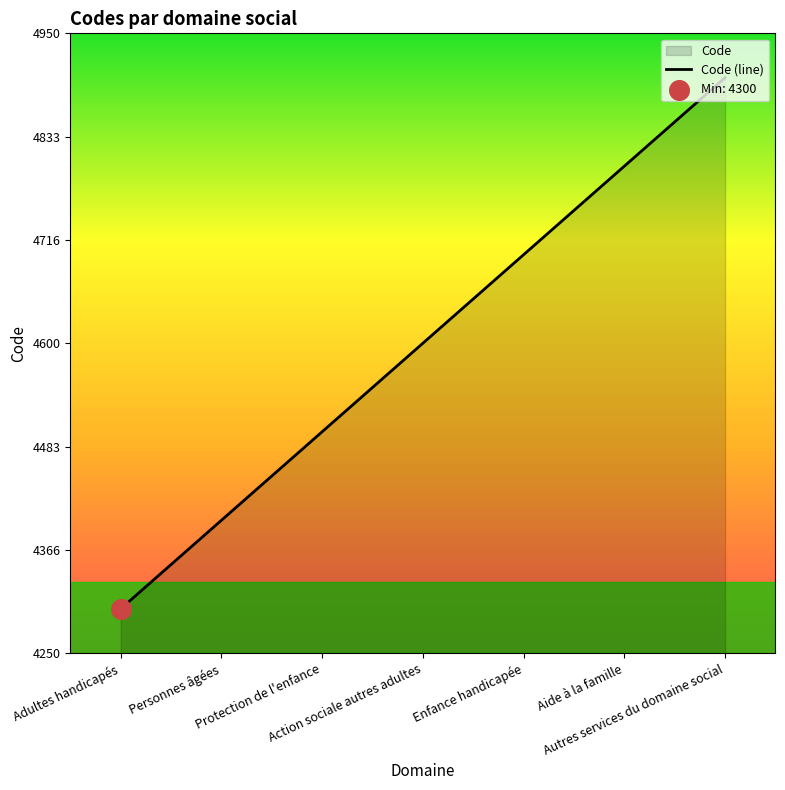

What is the change in value from Enfance handicapée to Autres services du domaine social?

+200